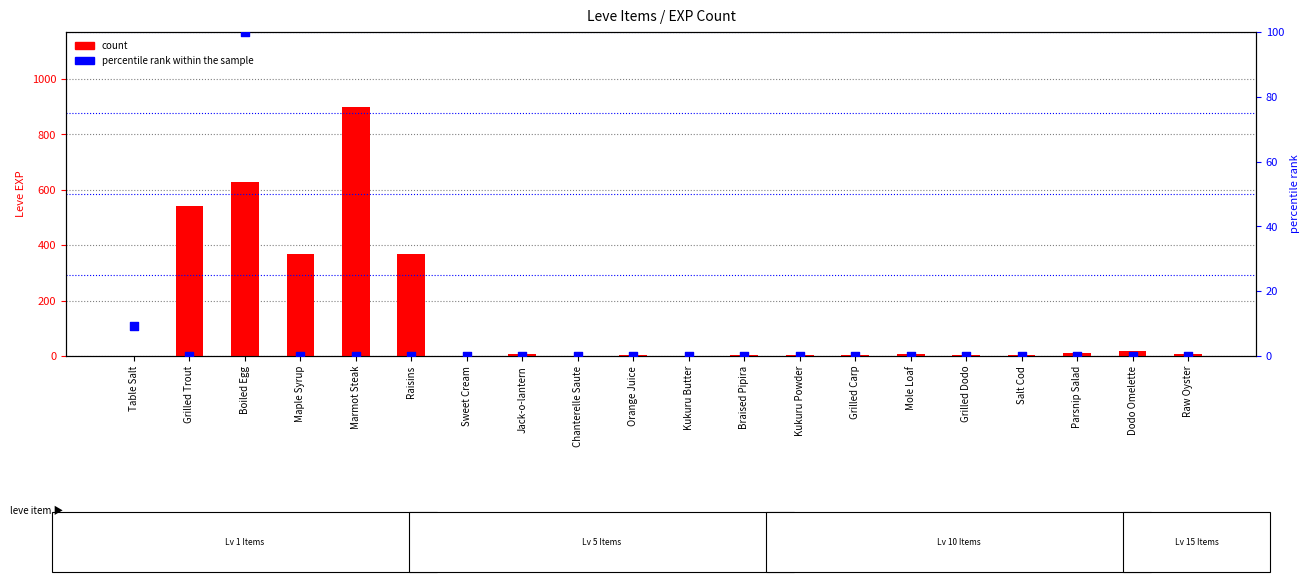

Which series contains the highest Y value?

count